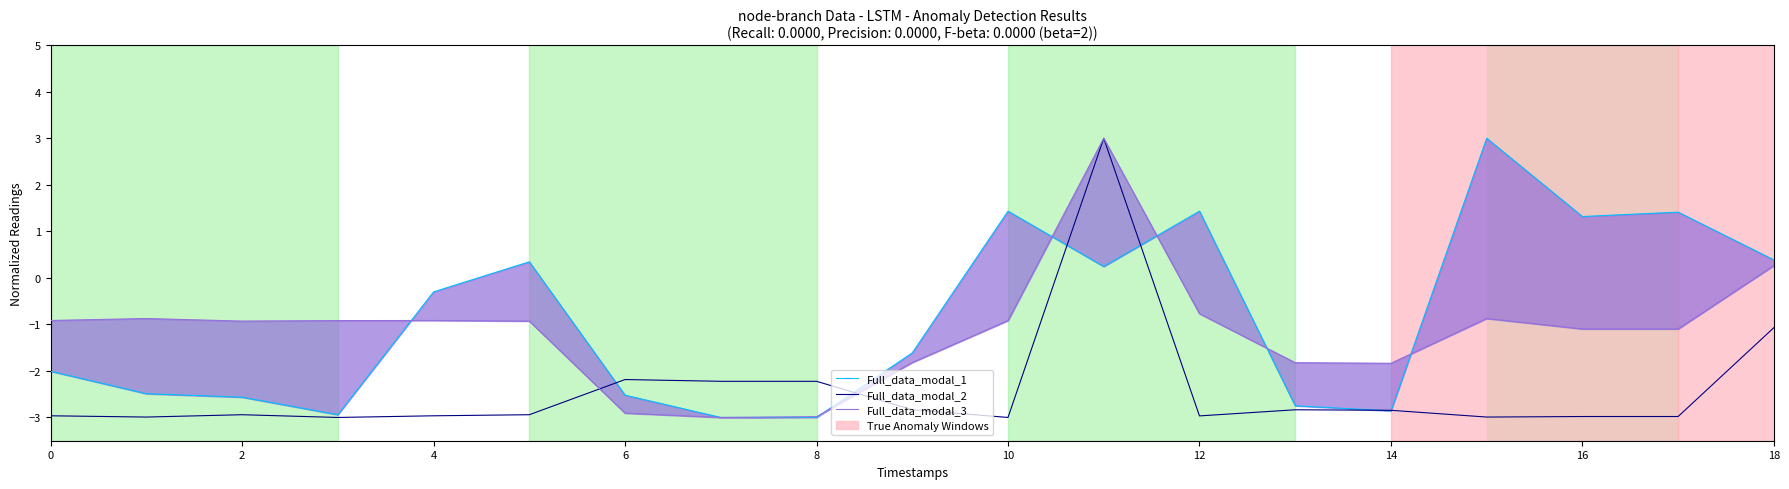

Rank the series by their average value, from lowest to highest.

Full_data_modal_2, Full_data_modal_3, Full_data_modal_1